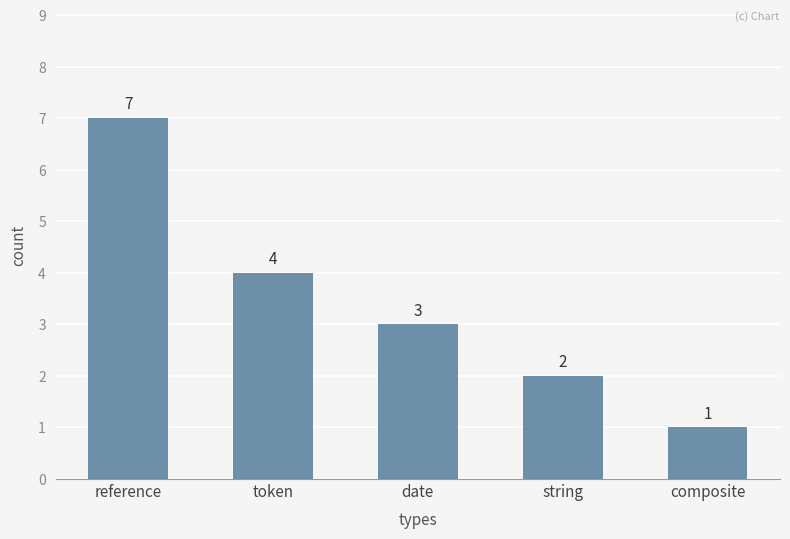

Approximately how many times larger is the value at composite compared to string?

0.5